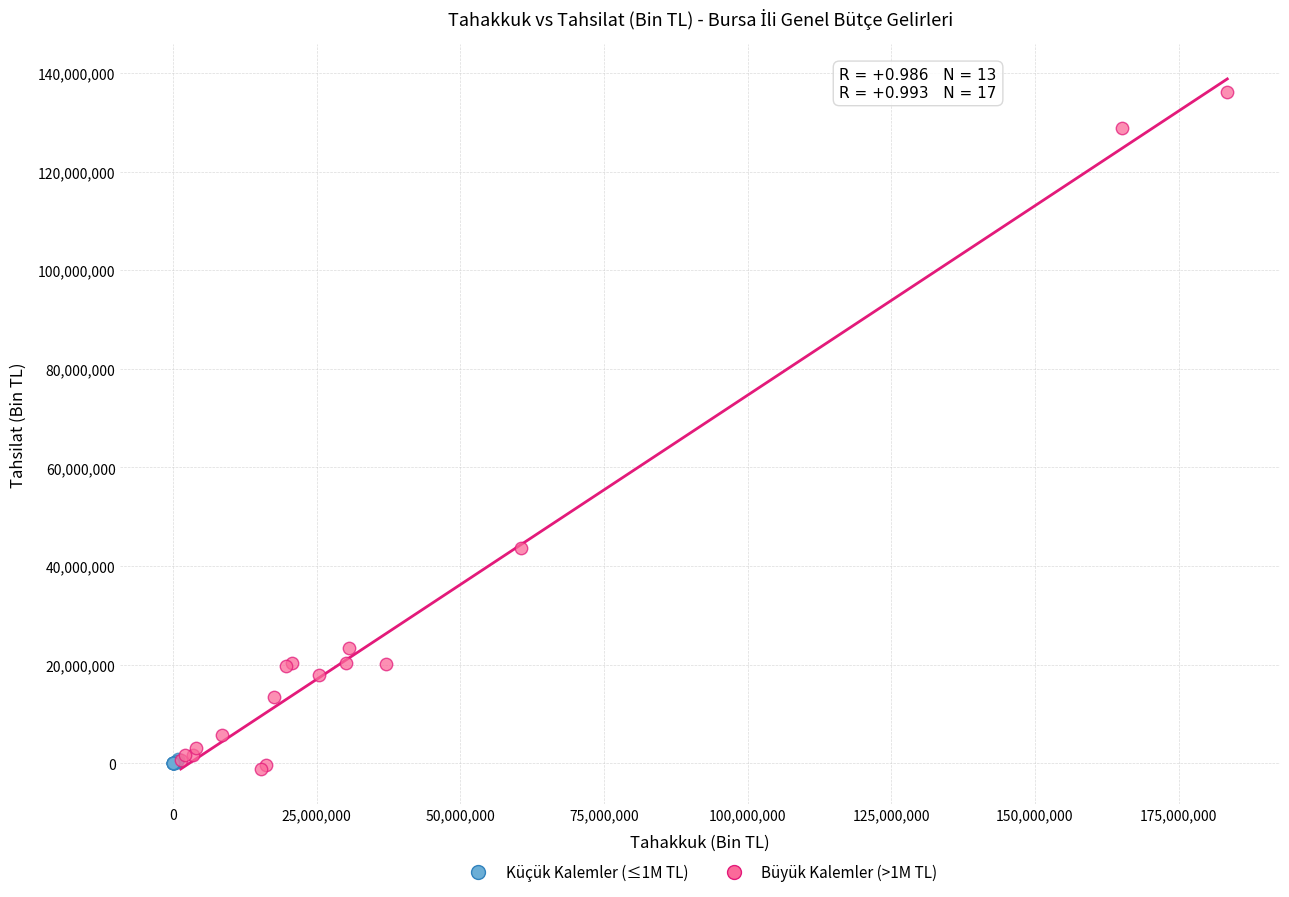

Which series has the widest spread of Y values?

Büyük Kalemler (>1M TL)